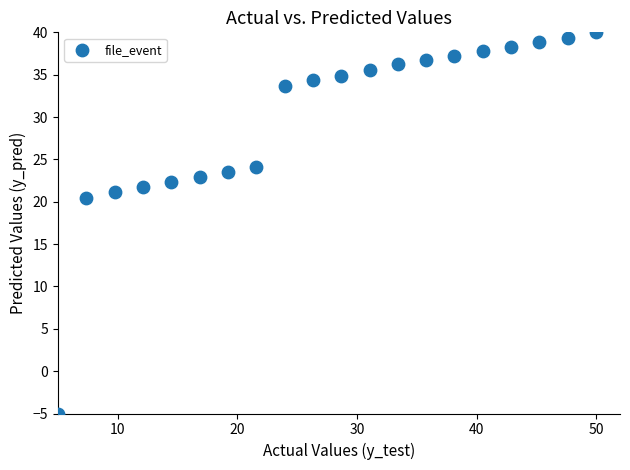

What Y value in the scatter plot is closest to 17?

20.4